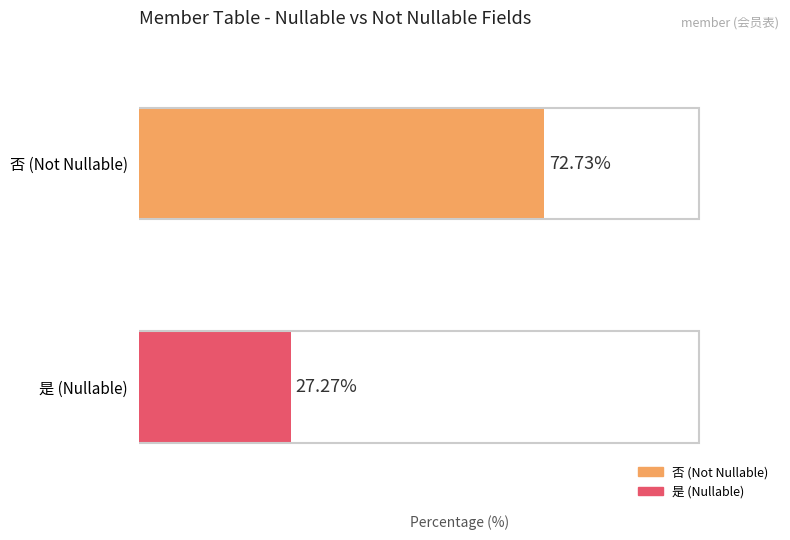

Which series has the largest range (max minus min)?

否 (Not Nullable)